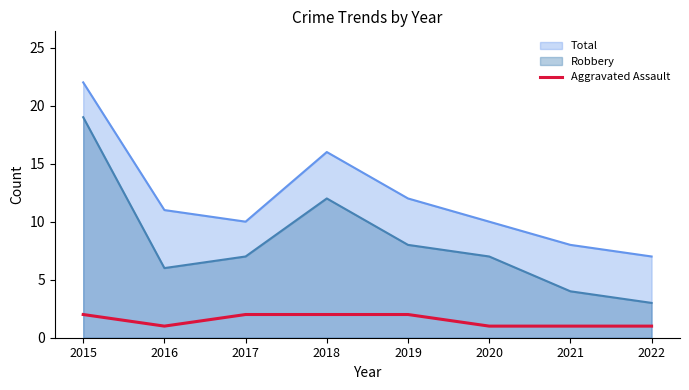

Does the chart display data point markers on the line(s)?

No